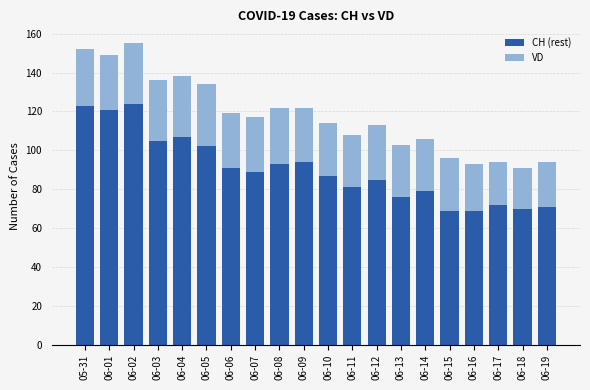

What is the average value of the CH (rest) series?

90